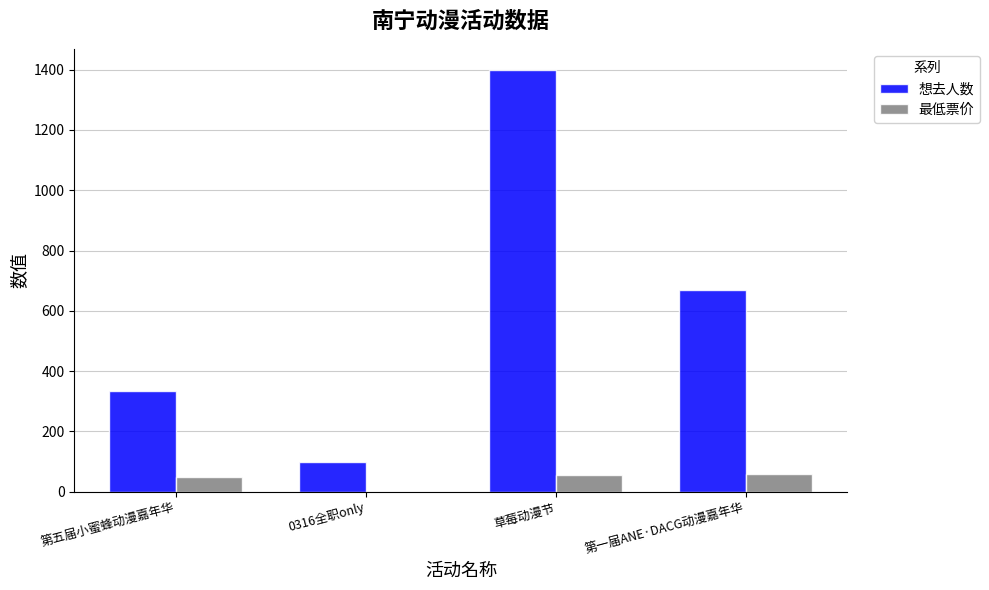

Where is 想去人数 nearest to the value 748?

第一届ANE·DACG动漫嘉年华